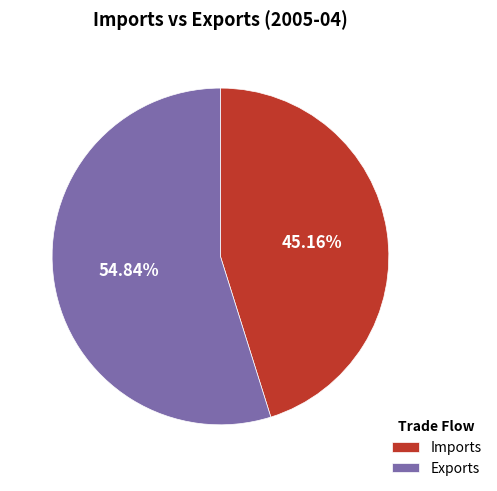

Which category accounts for the majority?

Exports